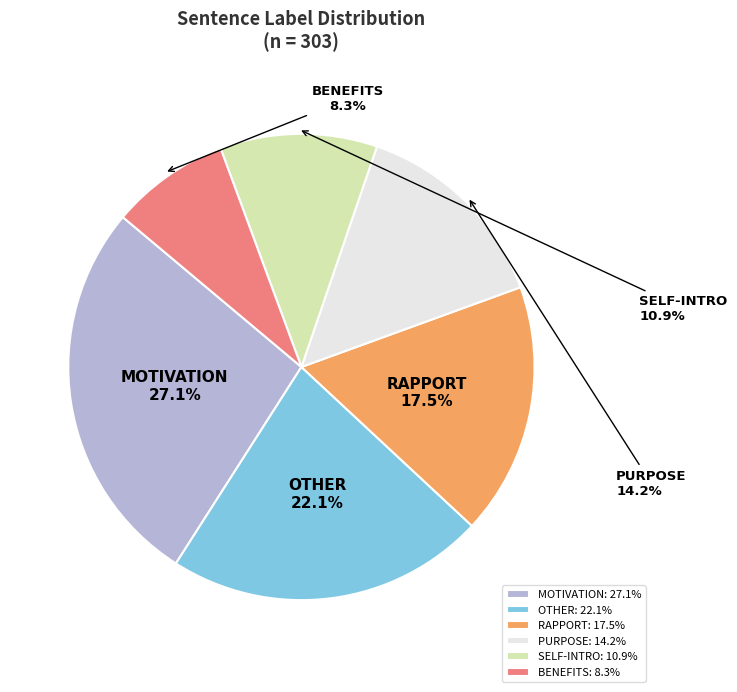

Does SELF-INTRO represent more than half of the total?

No